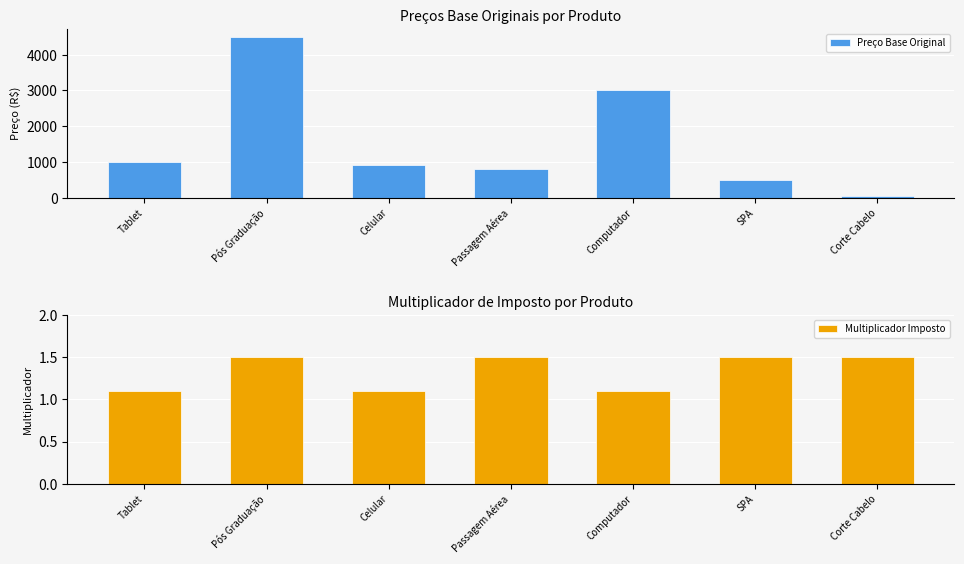

Is it true that Preço Base Original equals 2056.8 at Pós Graduação?

False